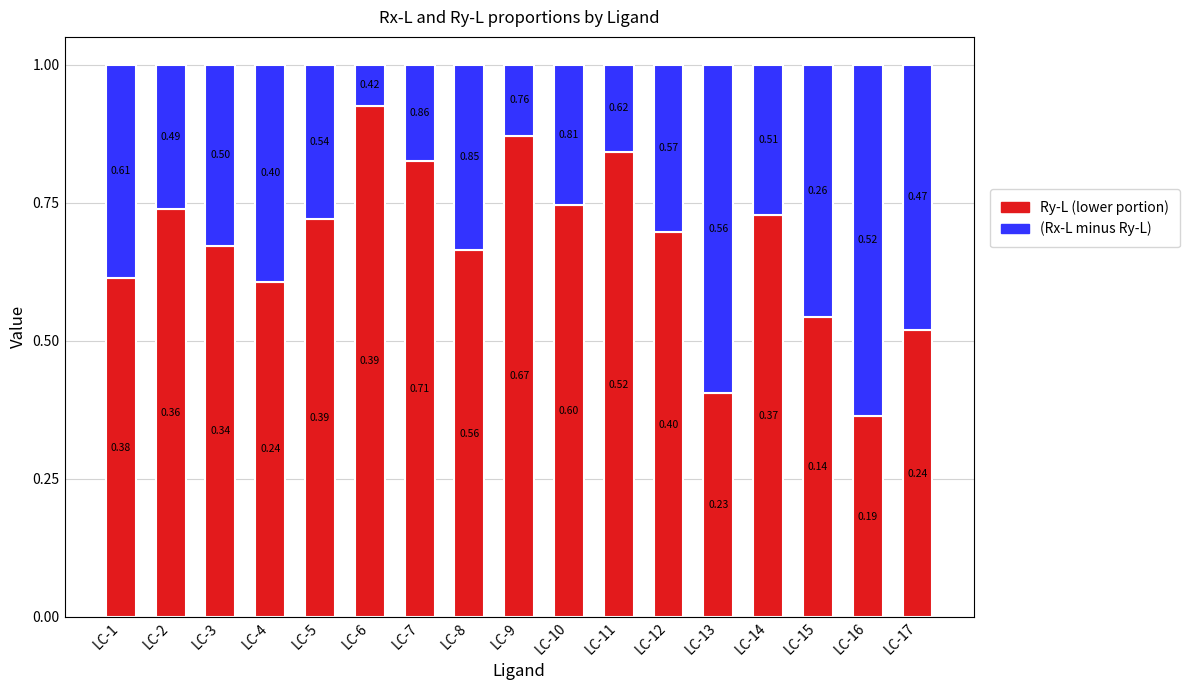

Count the number of categories in the chart.

17